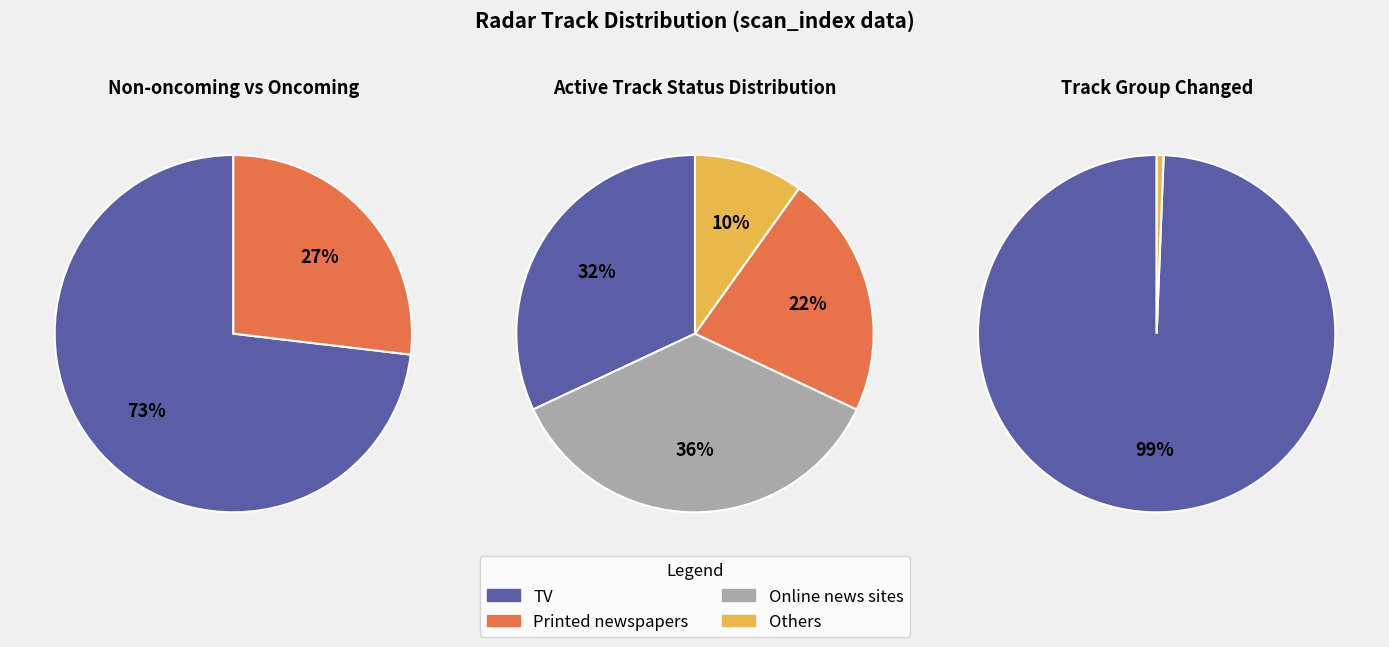

The track_status_7 slice represents 8% of the pie. True or false?

False